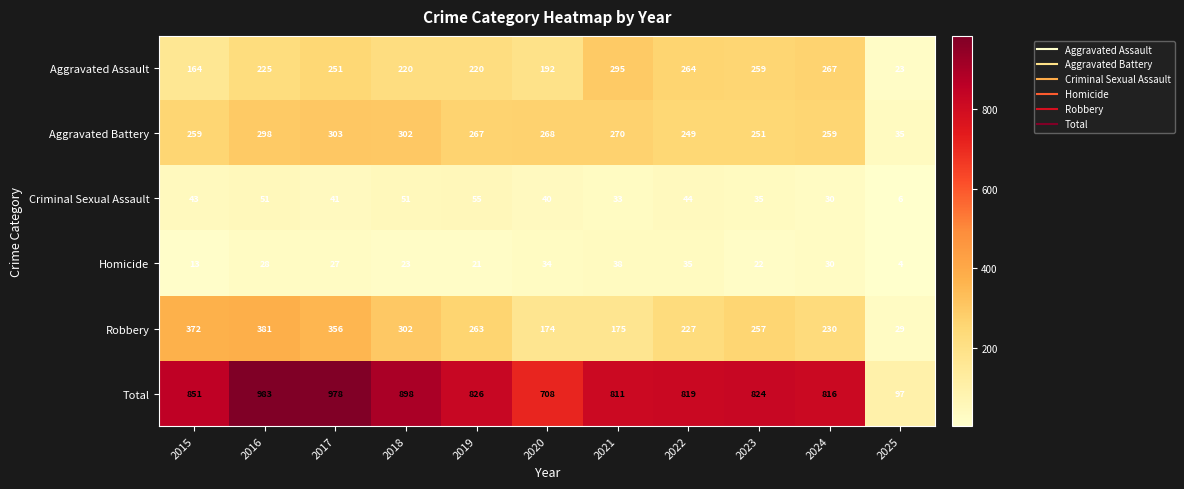

What is the smallest value displayed?

4